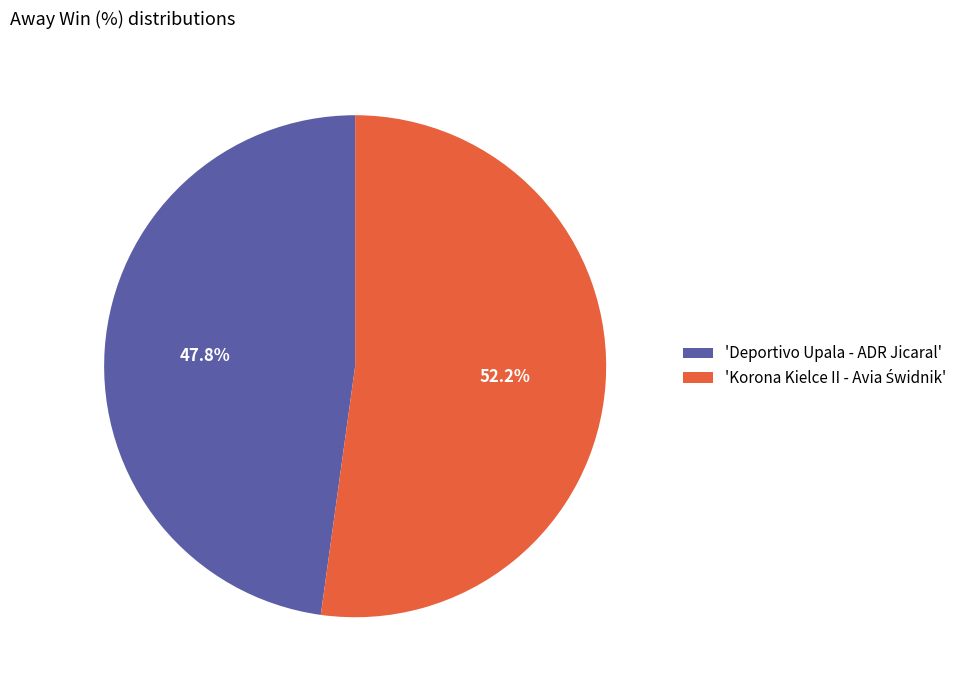

Is there any slice that represents more than half of the pie?

Yes